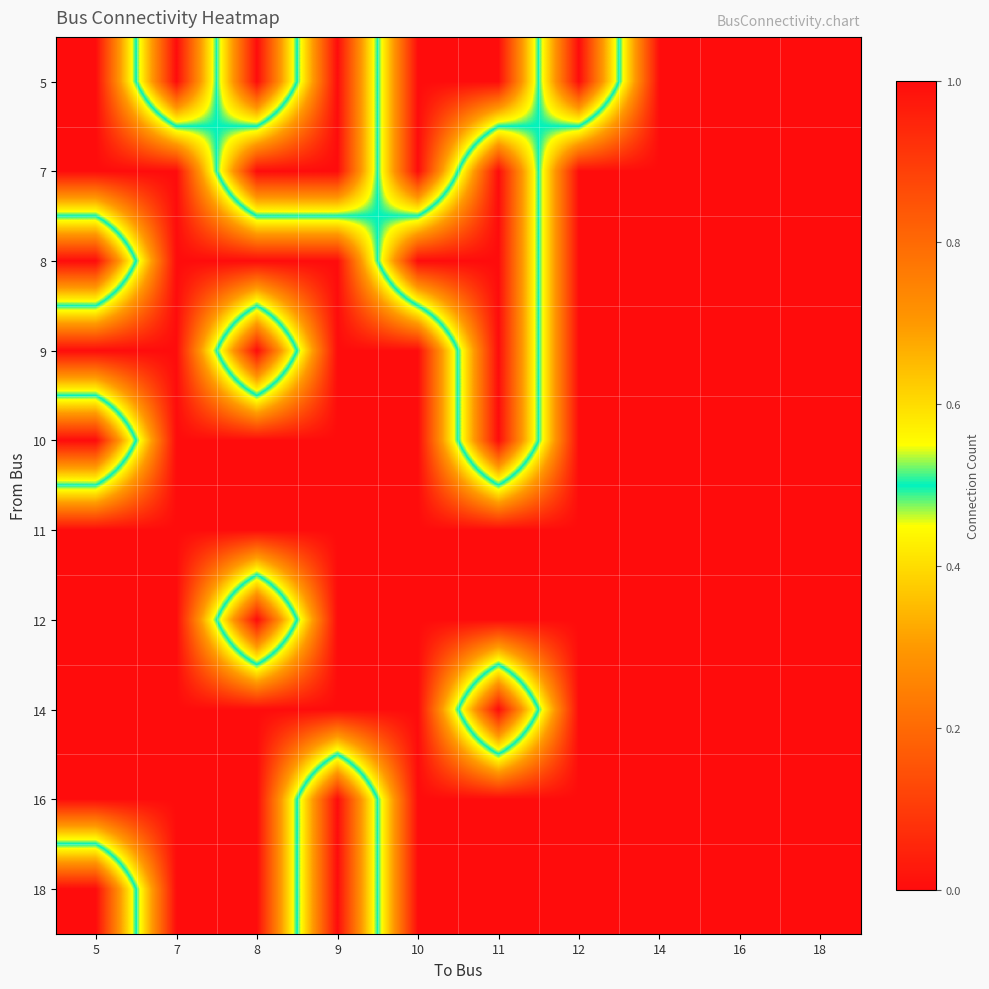

Reading left to right, transcribe all the data shown in this chart.

5: 5=0	7=1	8=0	9=1	10=0	11=0	12=1	14=0	16=0	18=0
7: 5=0	7=0	8=1	9=1	10=0	11=1	12=0	14=0	16=0	18=0
8: 5=1	7=0	8=0	9=0	10=1	11=1	12=0	14=0	16=0	18=0
9: 5=0	7=0	8=1	9=0	10=0	11=1	12=0	14=0	16=0	18=0
10: 5=1	7=0	8=0	9=0	10=0	11=1	12=0	14=0	16=0	18=0
11: 5=0	7=0	8=0	9=0	10=0	11=0	12=0	14=0	16=0	18=0
12: 5=0	7=0	8=1	9=0	10=0	11=0	12=0	14=0	16=0	18=0
14: 5=0	7=0	8=0	9=0	10=0	11=1	12=0	14=0	16=0	18=0
16: 5=0	7=0	8=0	9=1	10=0	11=0	12=0	14=0	16=0	18=0
18: 5=1	7=0	8=0	9=1	10=0	11=0	12=0	14=0	16=0	18=0